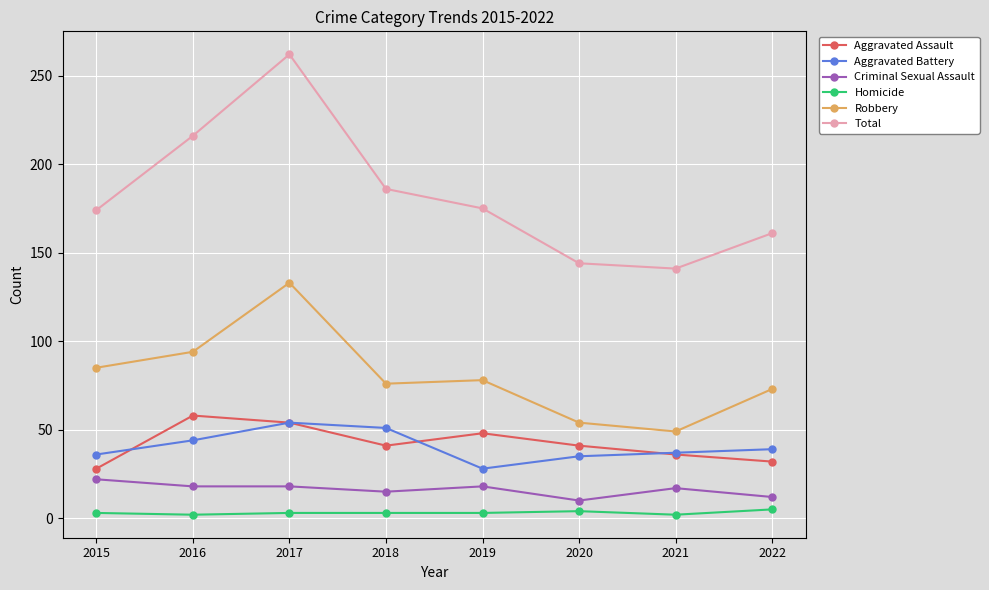

At which label does Aggravated Assault reach its peak?

2016